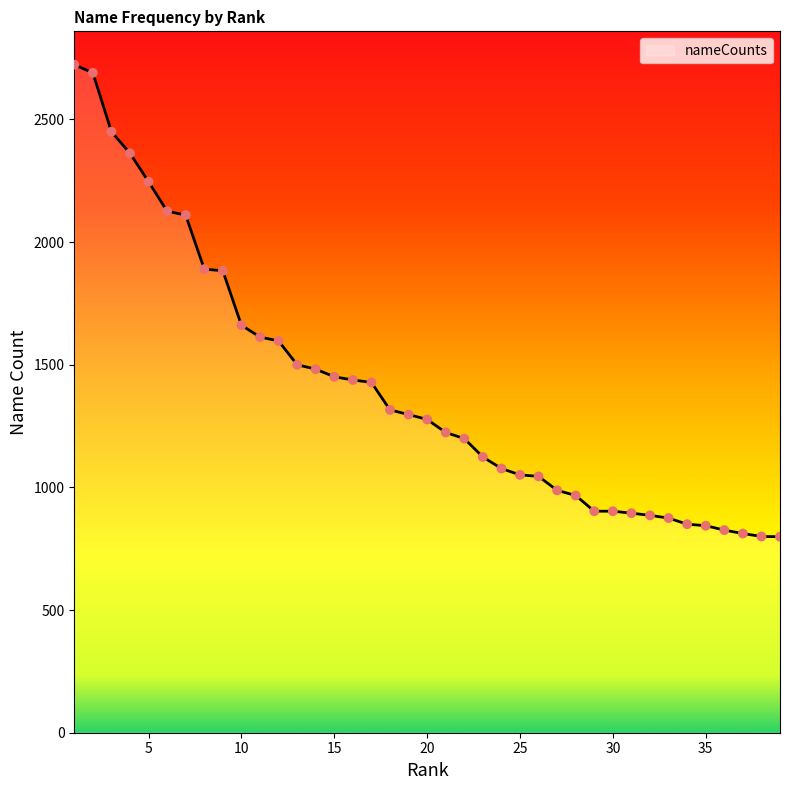

What is the minimum value shown in the chart?

799